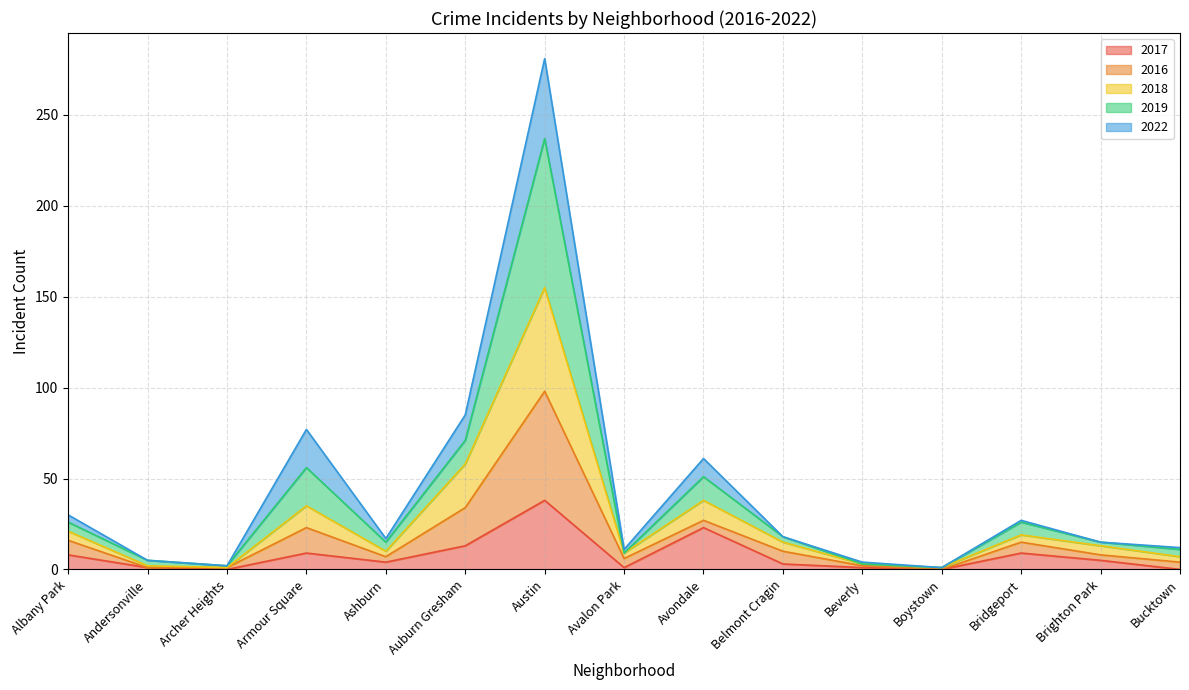

What are all the series names shown in the legend?

2017, 2016, 2018, 2019, 2022